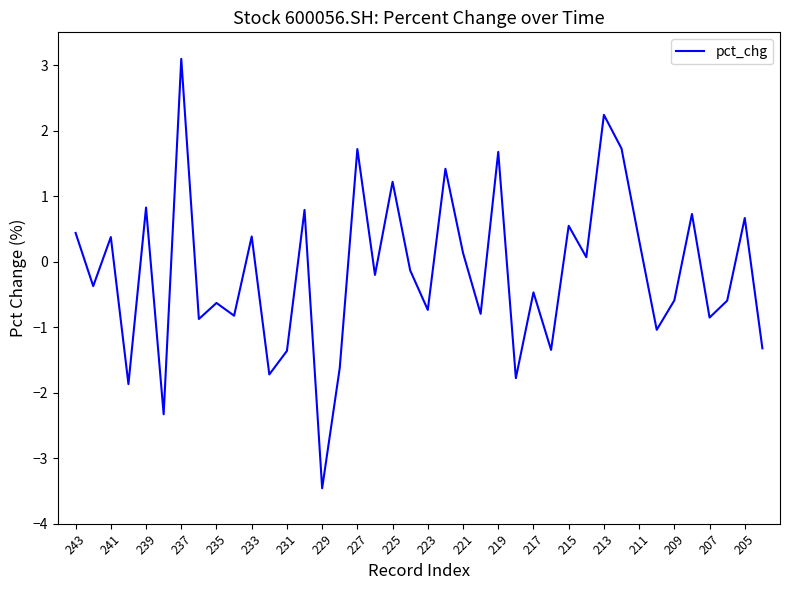

What is the difference between the maximum and minimum values?

6.6